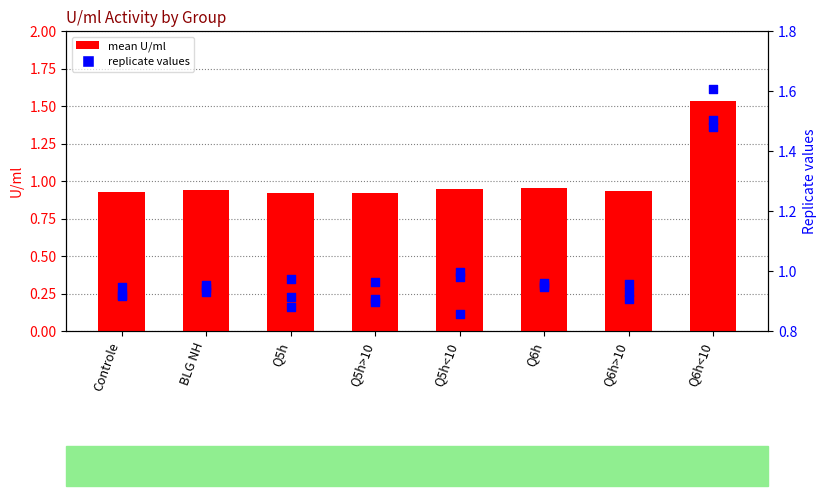

Which series contains the lowest Y value?

rep2